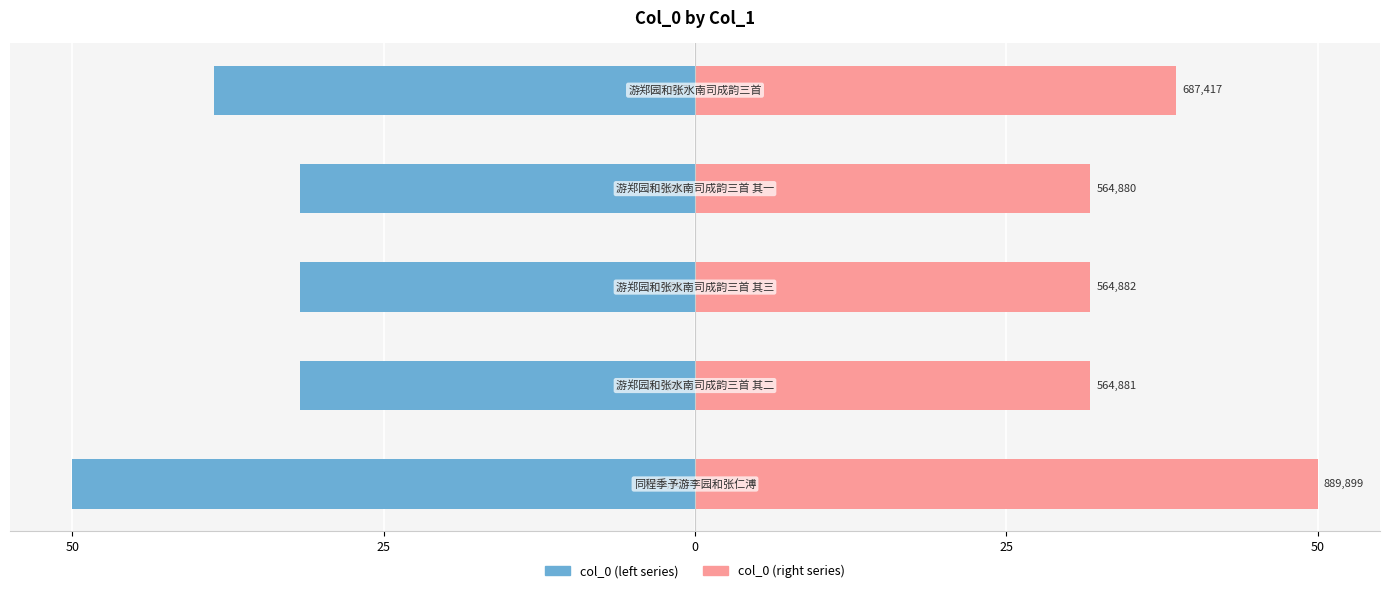

Which series has the largest range (max minus min)?

col_0 (left)